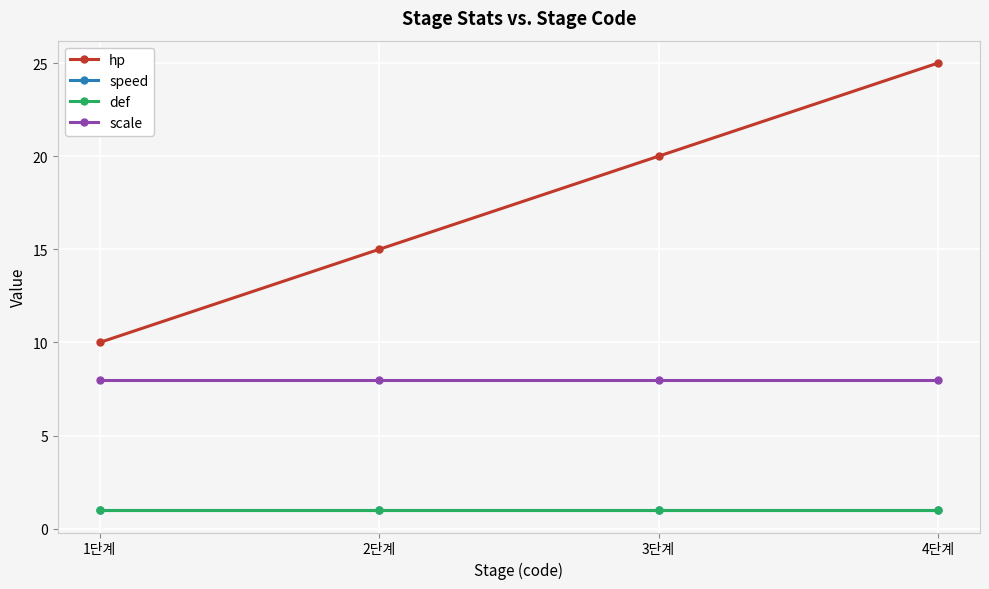

Between 1단계 and 4단계, which series saw the biggest shift?

hp